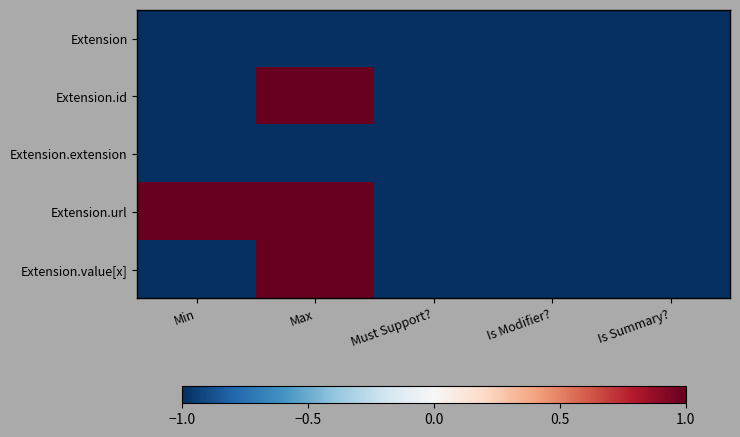

What is the maximum value shown in the chart?

1